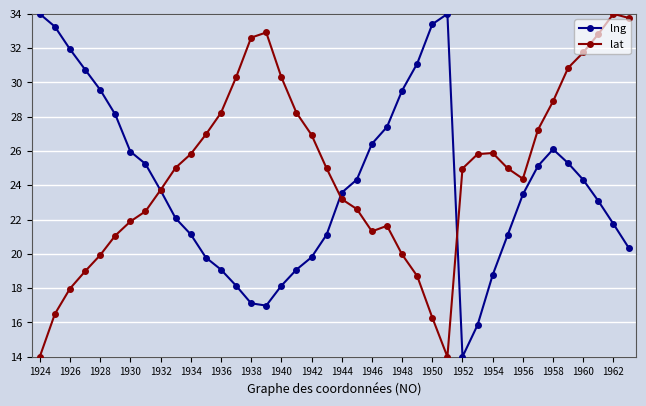

What are all the series names shown in the legend?

lng, lat